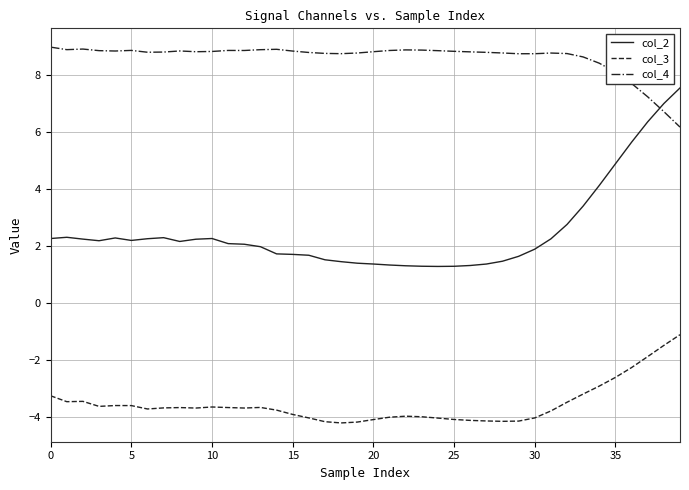

True or false: col_3 and col_2 intersect in this chart.

False